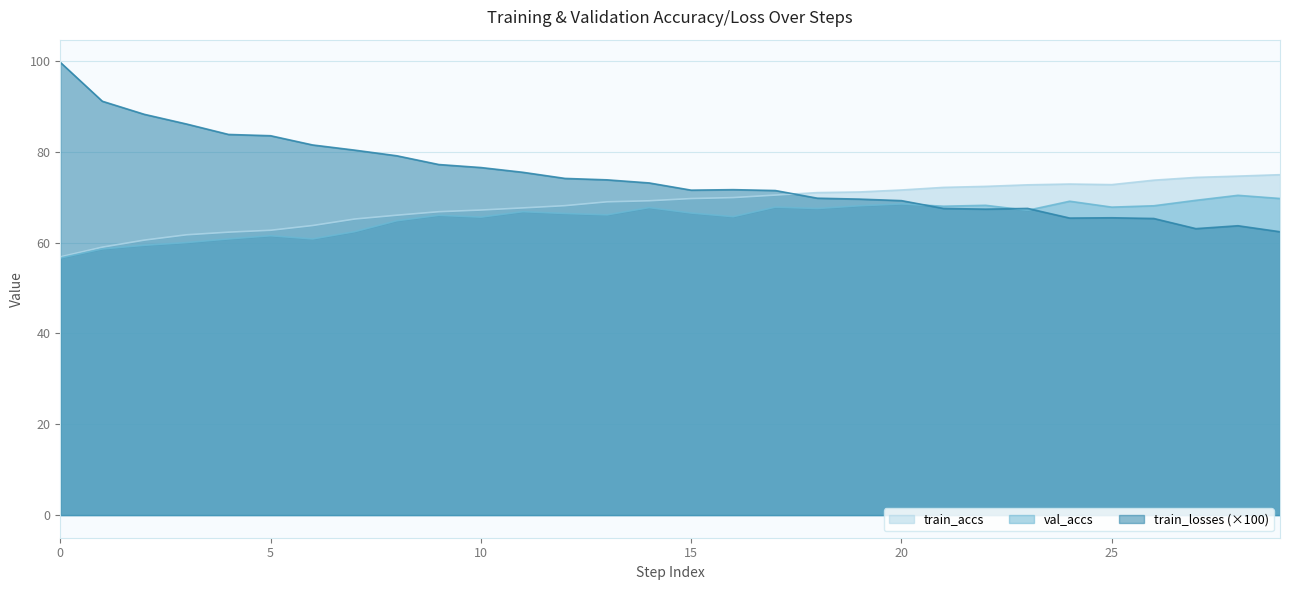

What is the difference between the maximum and minimum values in the val_accs series?

13.8